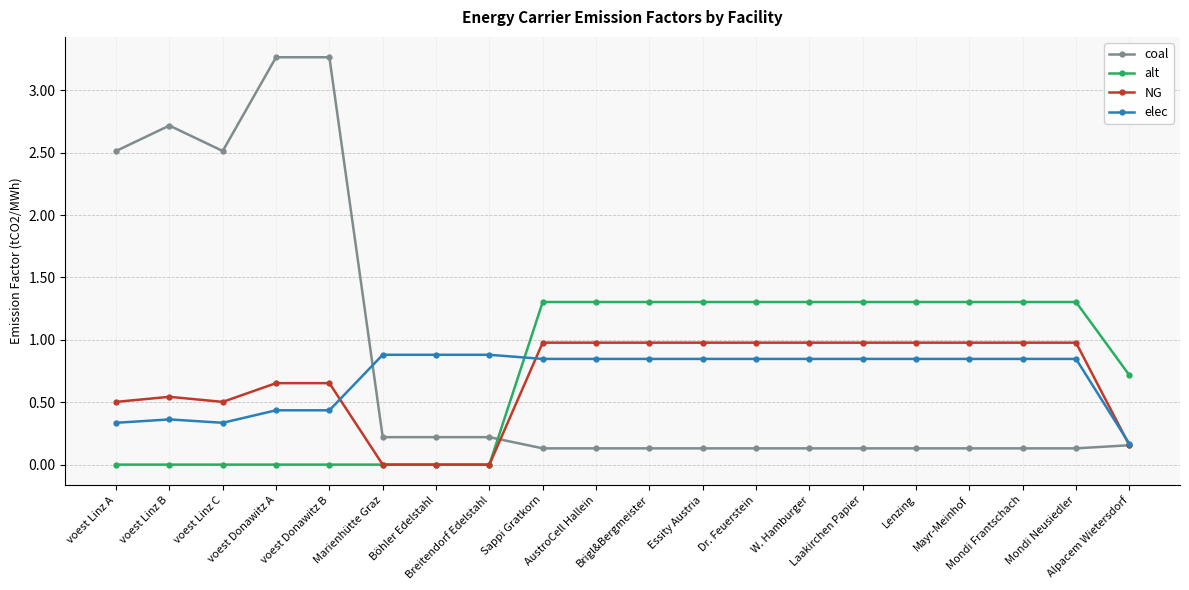

Is it true that alt equals 1.3 at Sappi Gratkorn?

True